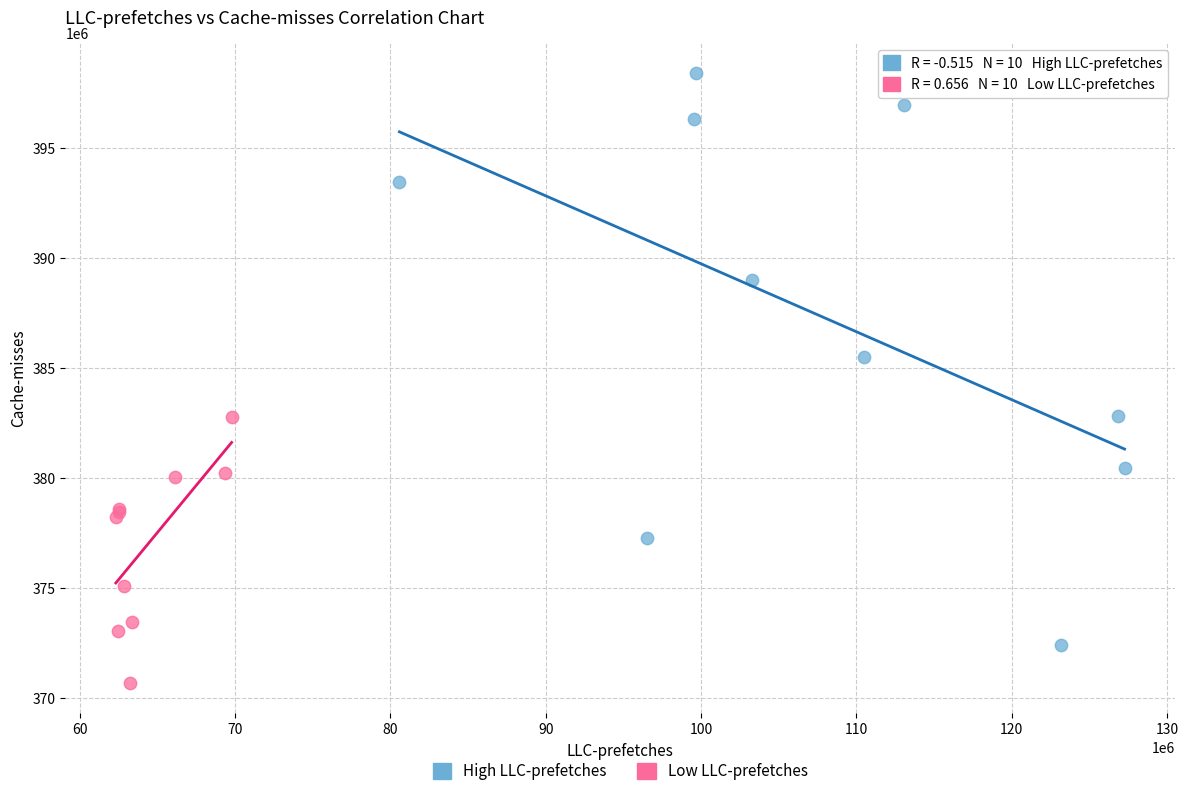

Which series contains the lowest Y value?

Low LLC-prefetches